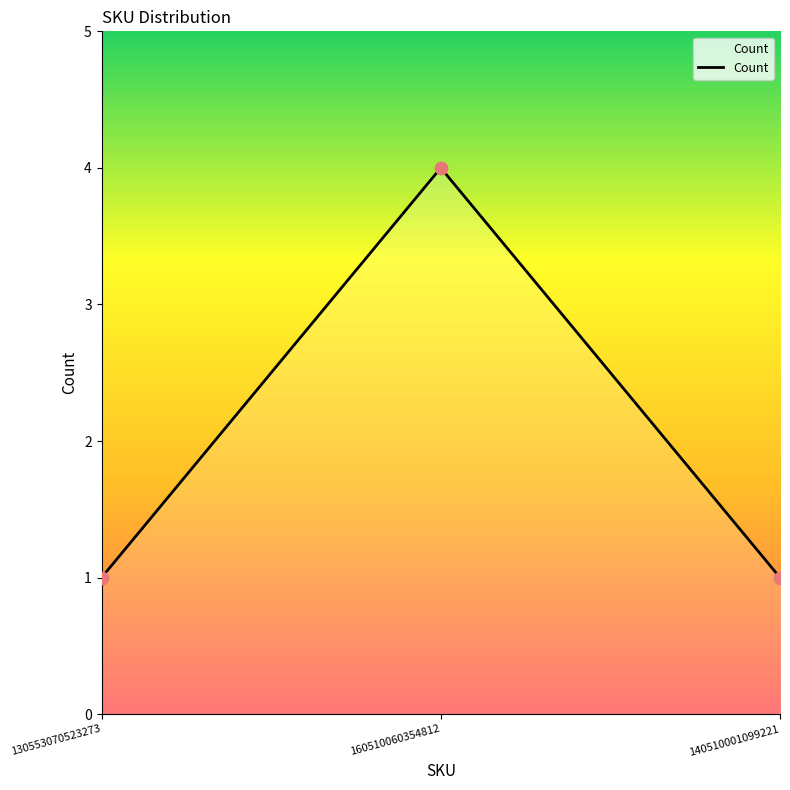

What is the change in value from 130553070523273 to 160510060354812?

+3